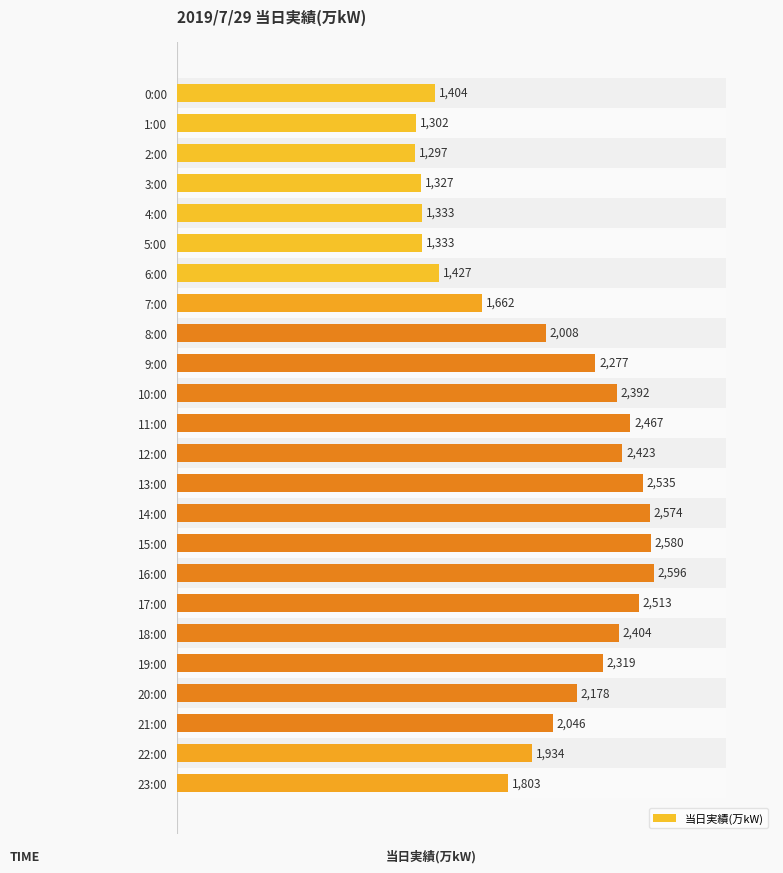

Count the number of data series in this chart.

1